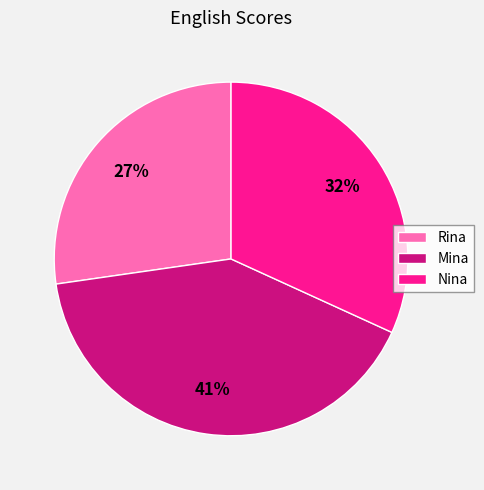

Is Mina the majority of the pie?

No